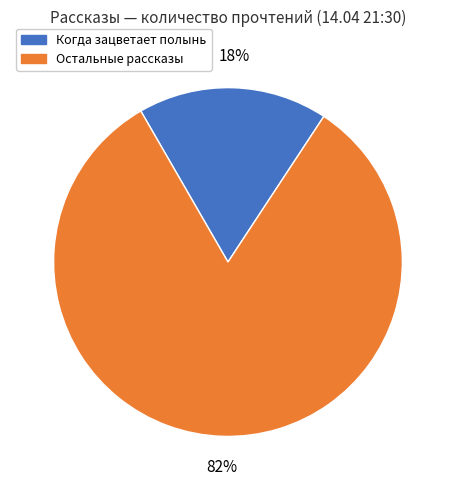

How many slices are in this pie chart?

2